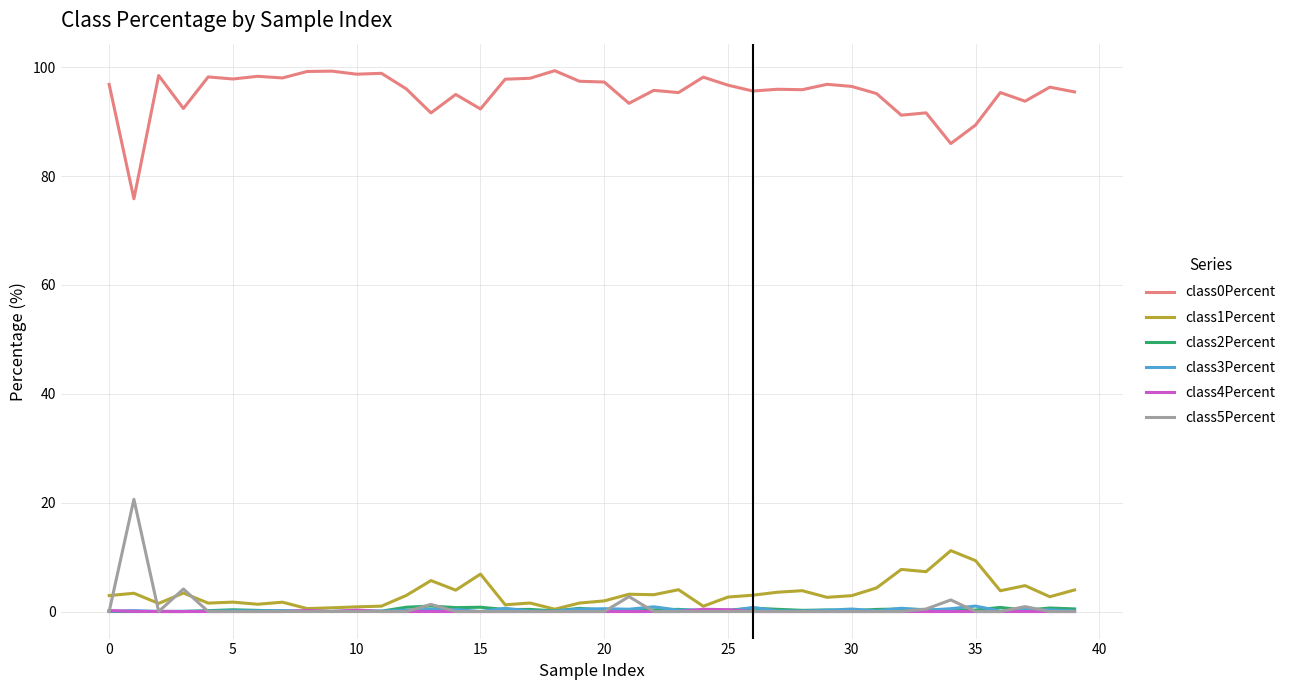

Does the chart have visible grid lines?

Yes